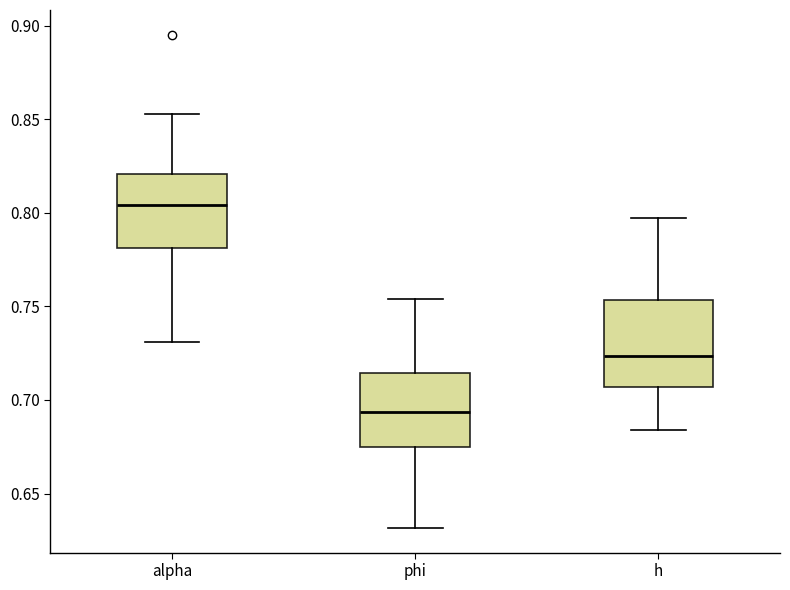

Which box has the highest median line?

alpha